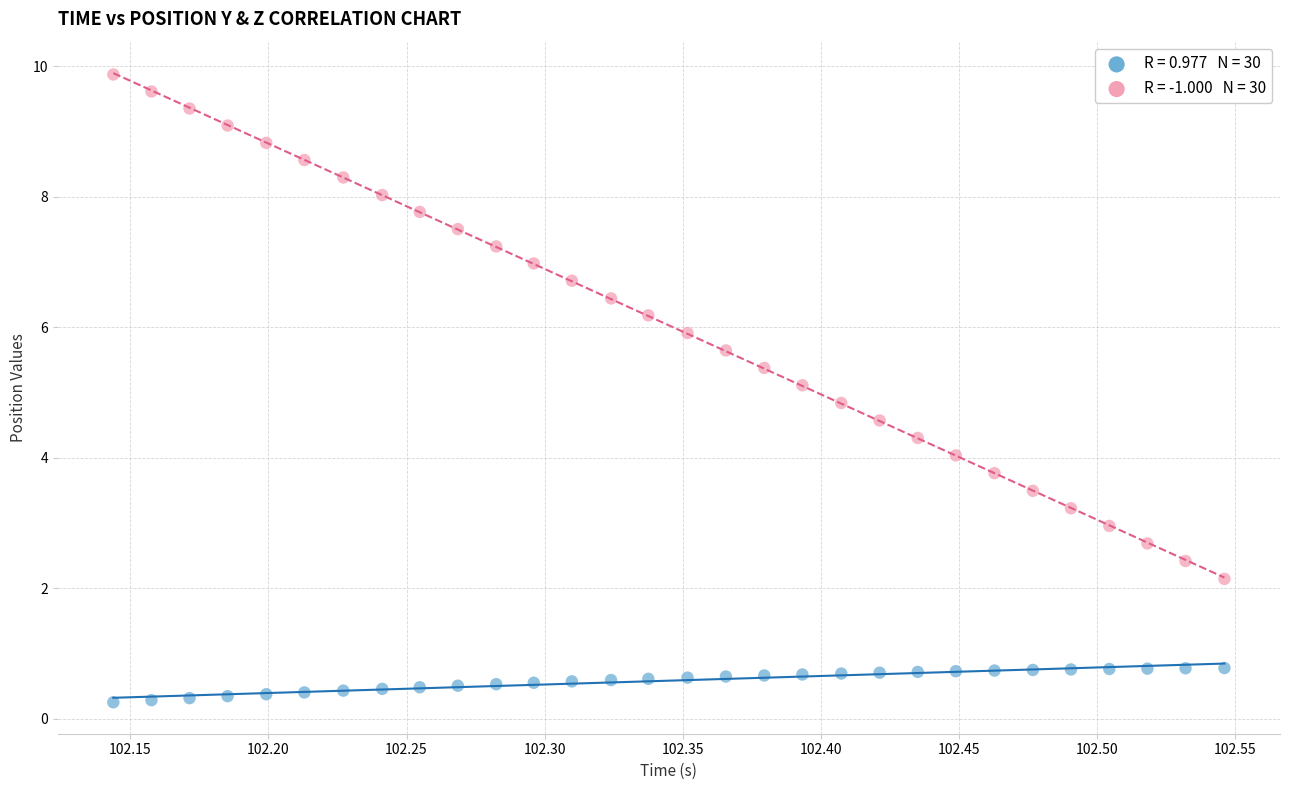

Across all data points, what is the range of Y values (max minus min)?

9.6